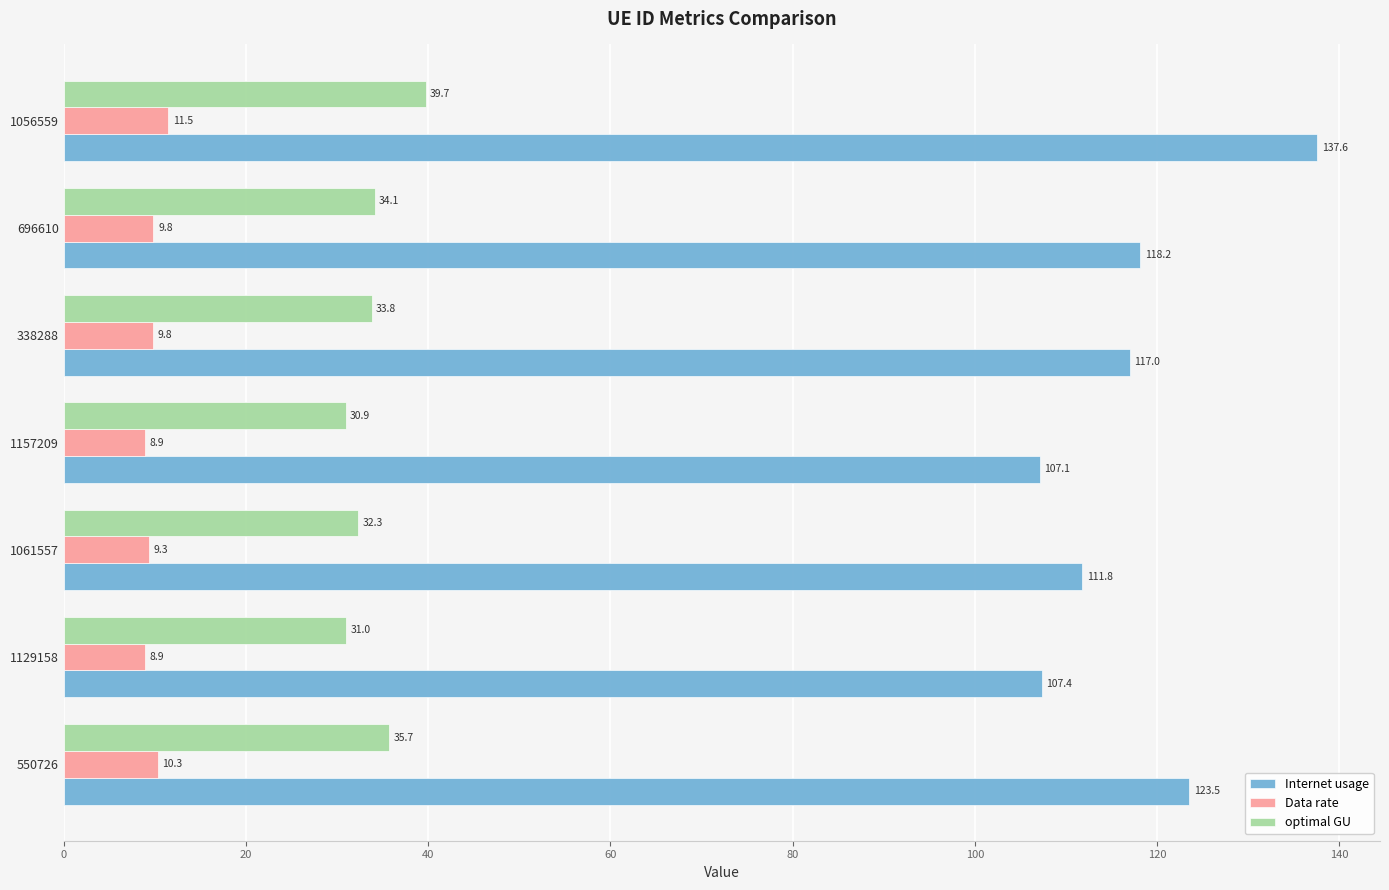

At how many categories does at least one series exceed 9?

7